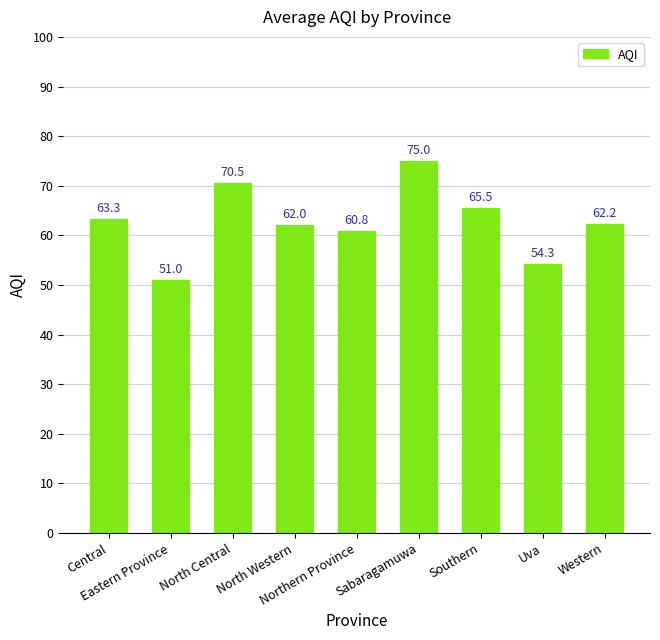

Is it true that the value at Southern is 87.1?

False